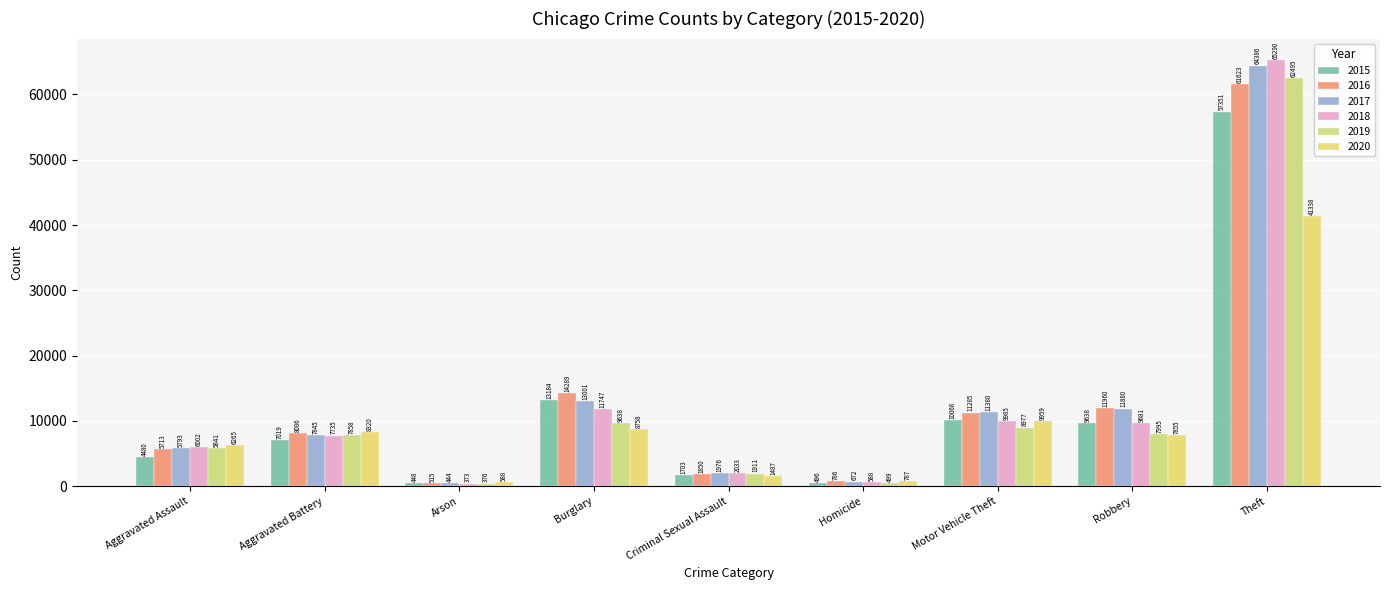

What position from the right is Theft?

1